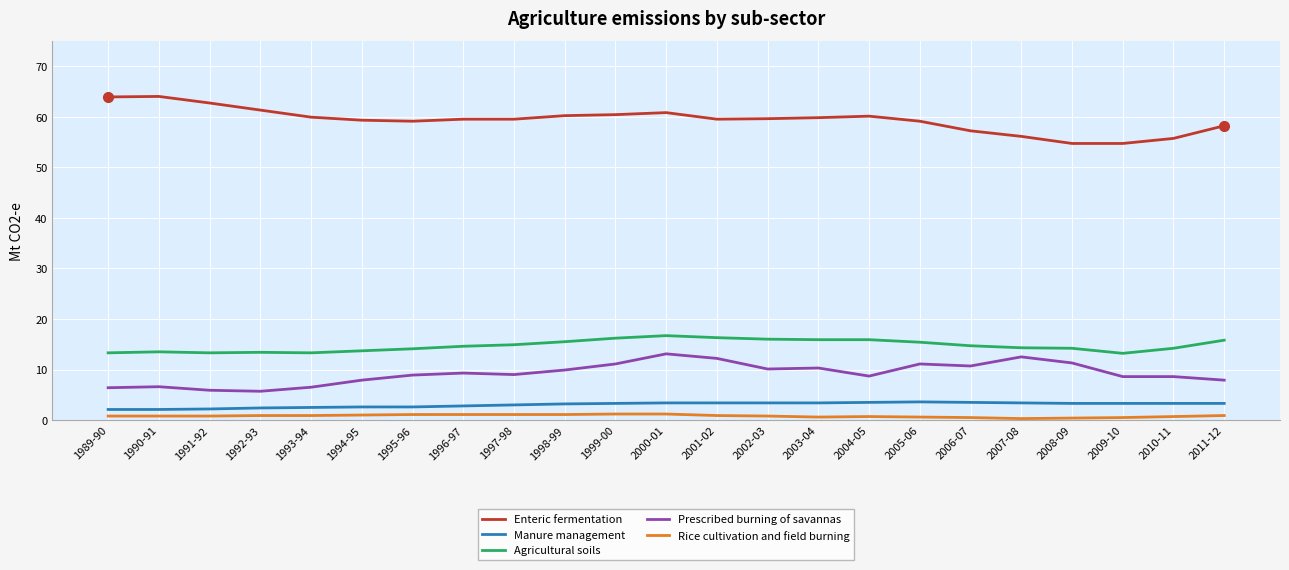

True or false: Agricultural soils and Prescribed burning of savannas intersect in this chart.

False